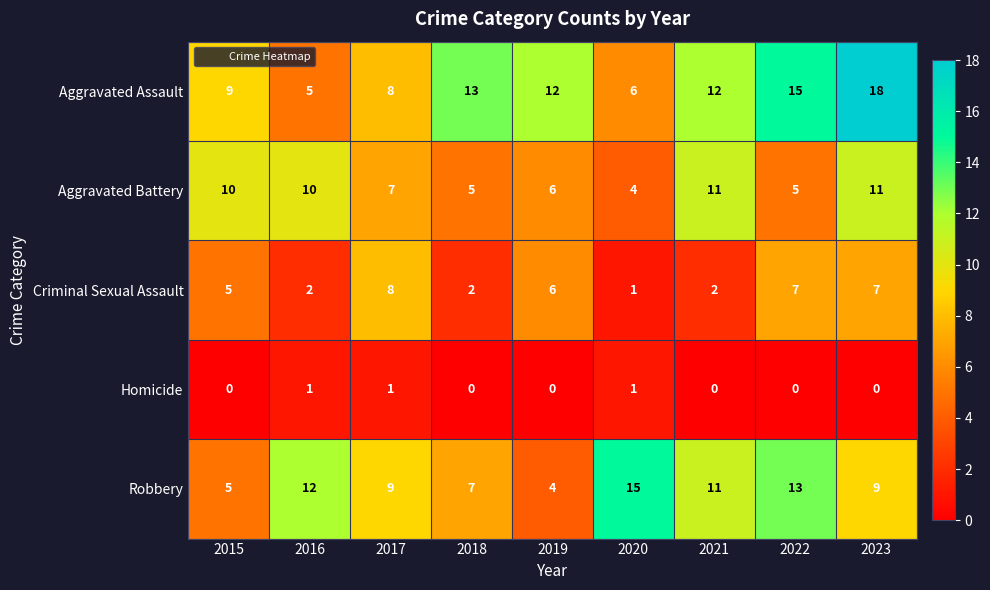

What is the approximate value of Aggravated Battery at 2018?

5